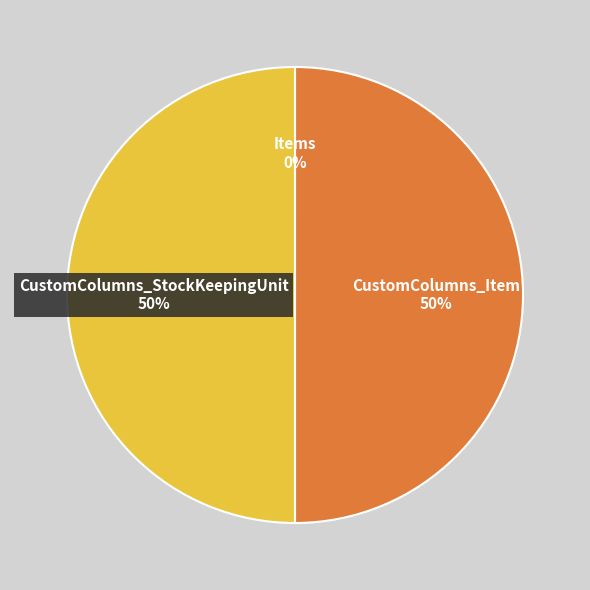

To the nearest percent, what is the difference between the largest and smallest slice percentages?

50%